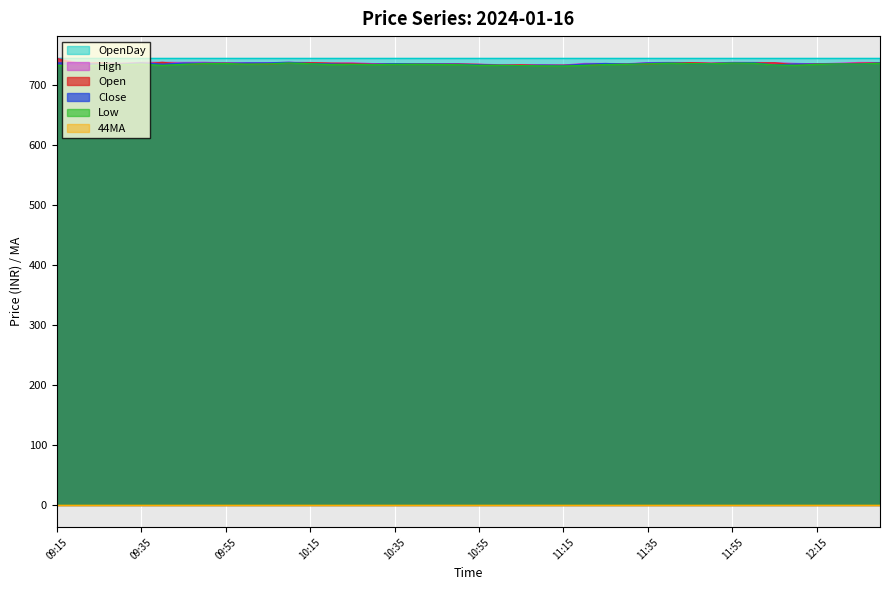

Is it true that Low equals 735.6 at 11:35?

True